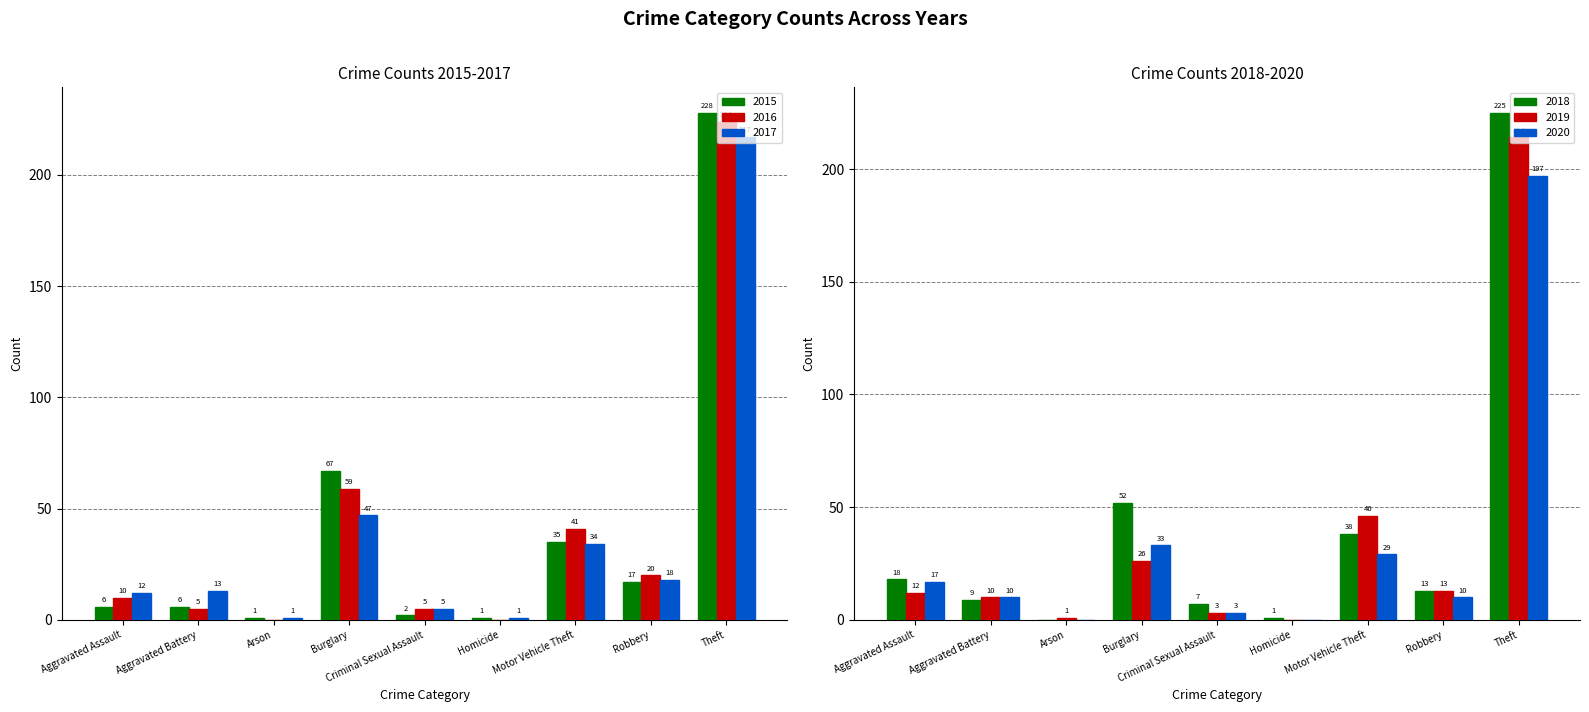

What is the difference between the second highest and second lowest values in the 2018 series?

51